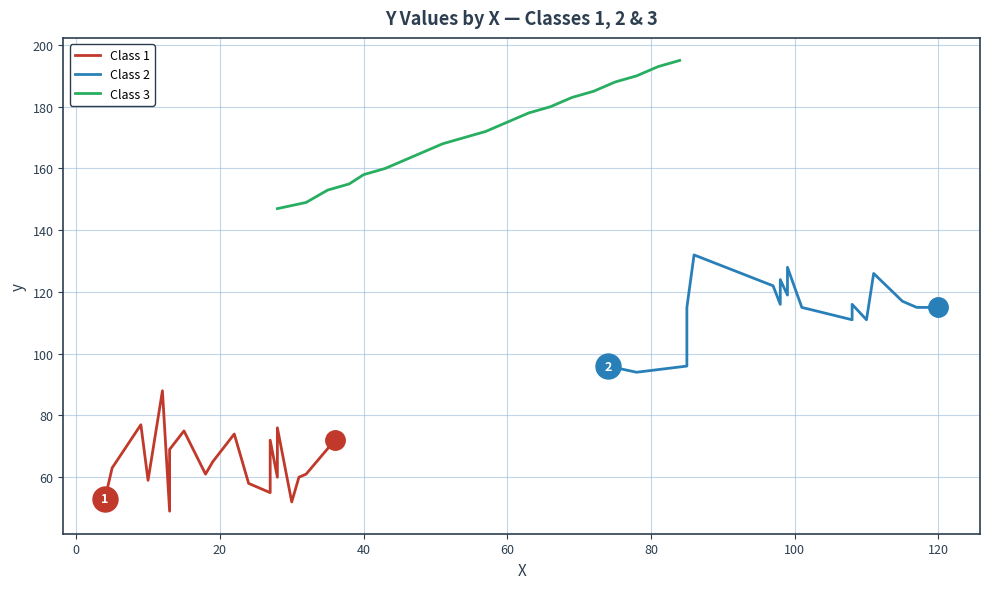

What is the highest value of the Class 3 series?

195